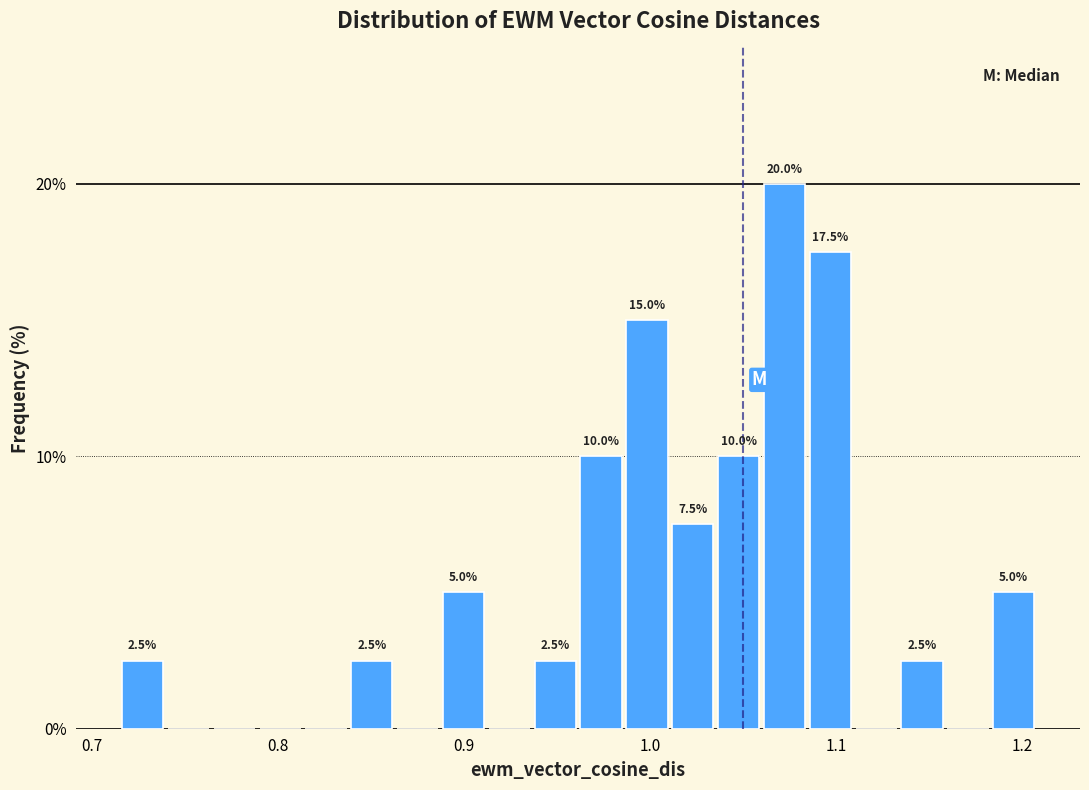

Read against the x-axis, roughly where is the centre of the tallest bar?

1.07